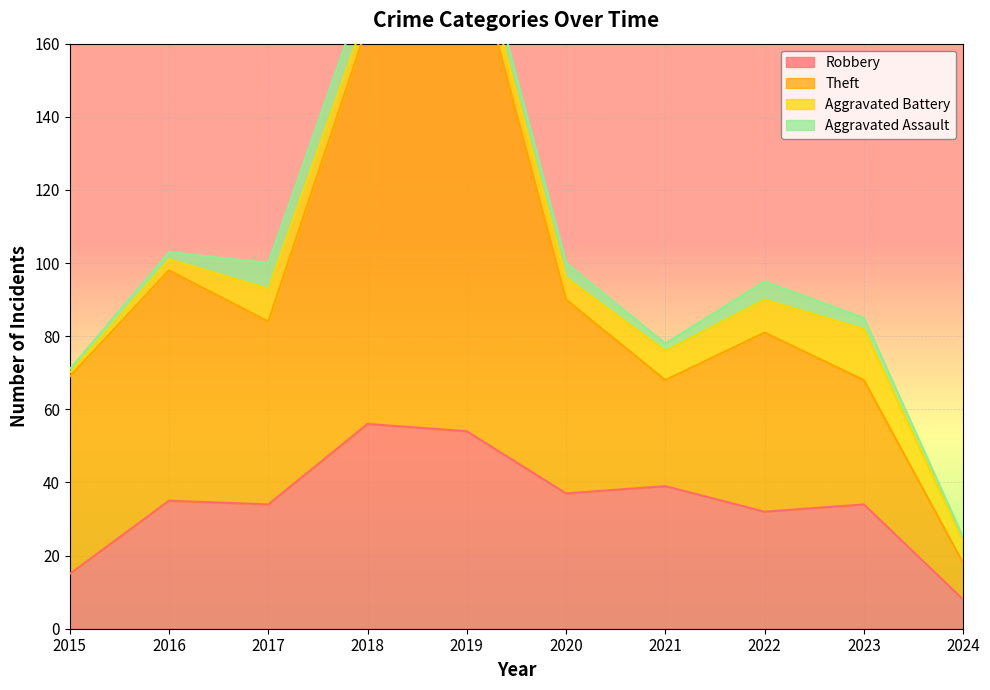

The Robbery series shows 8 at 2024. True or false?

True